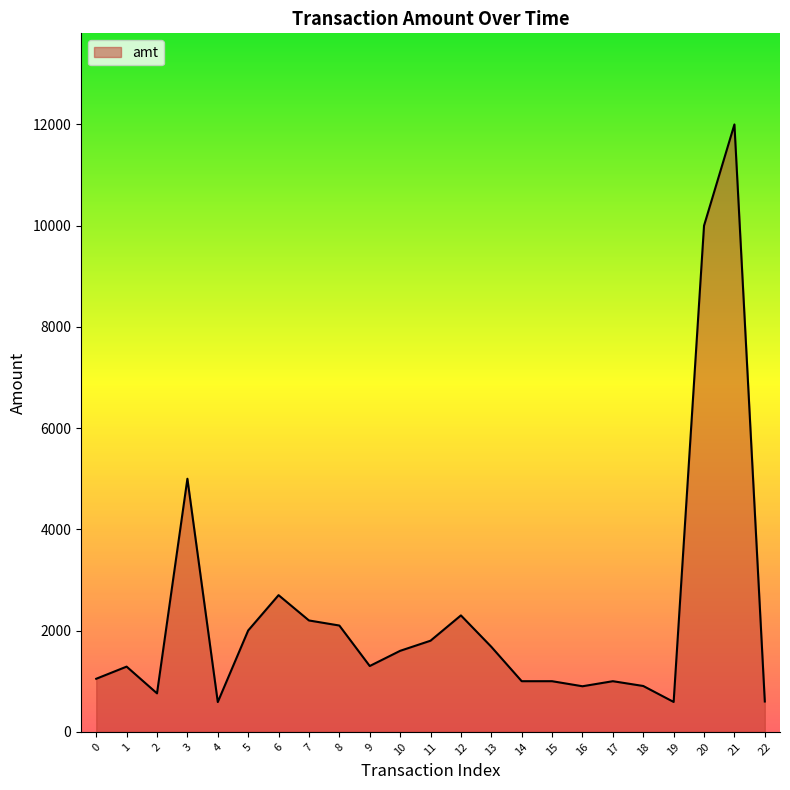

At which category does the data reach its first local peak?

1